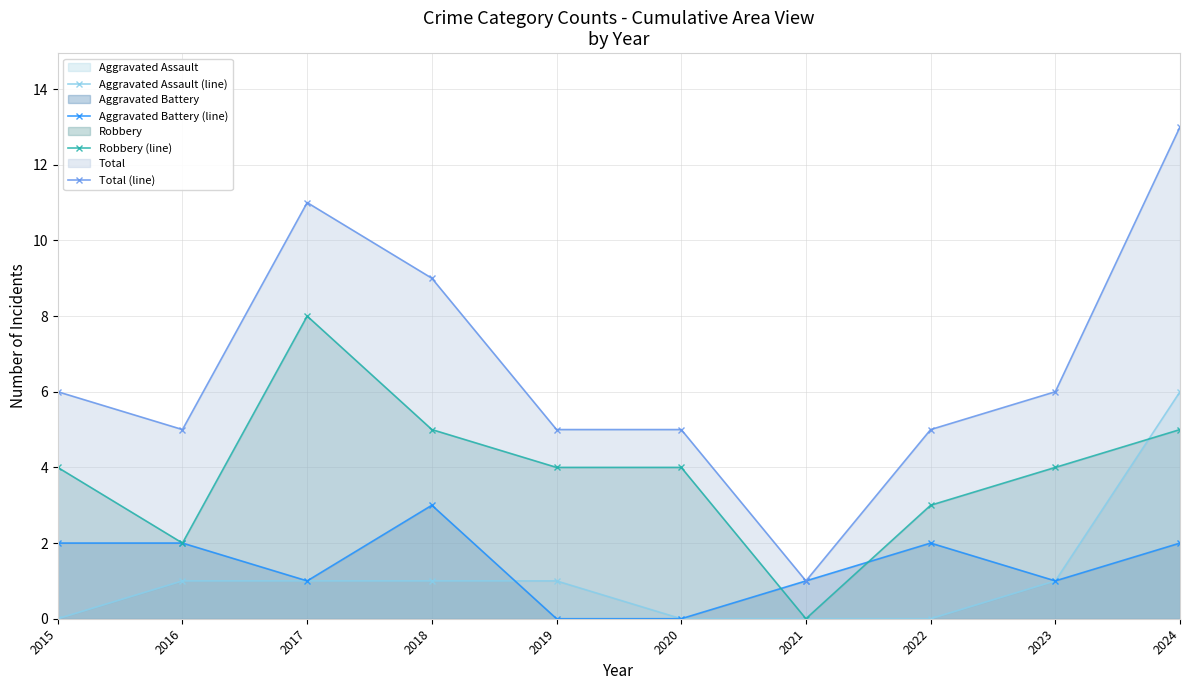

At 2020, list the series in order from largest to smallest.

Total (line), Robbery (line), Aggravated Assault (line), Aggravated Battery (line)